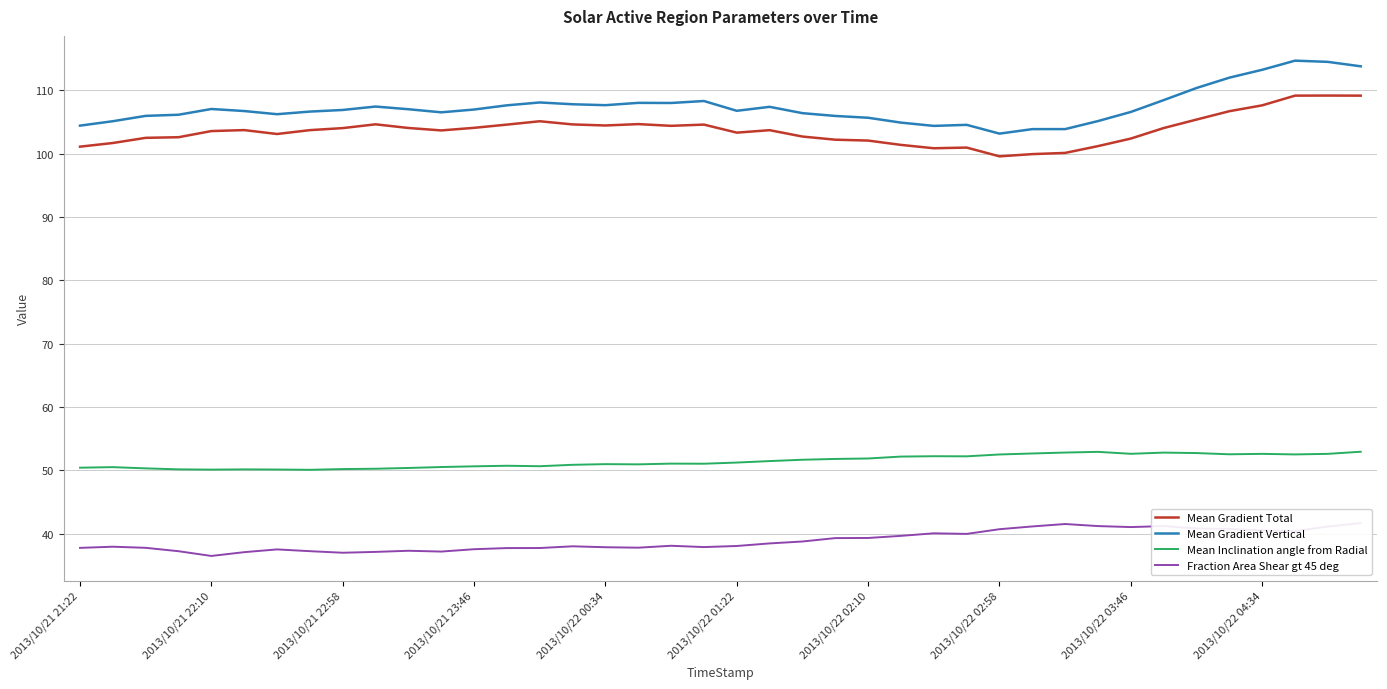

What is the greatest value displayed?

114.7